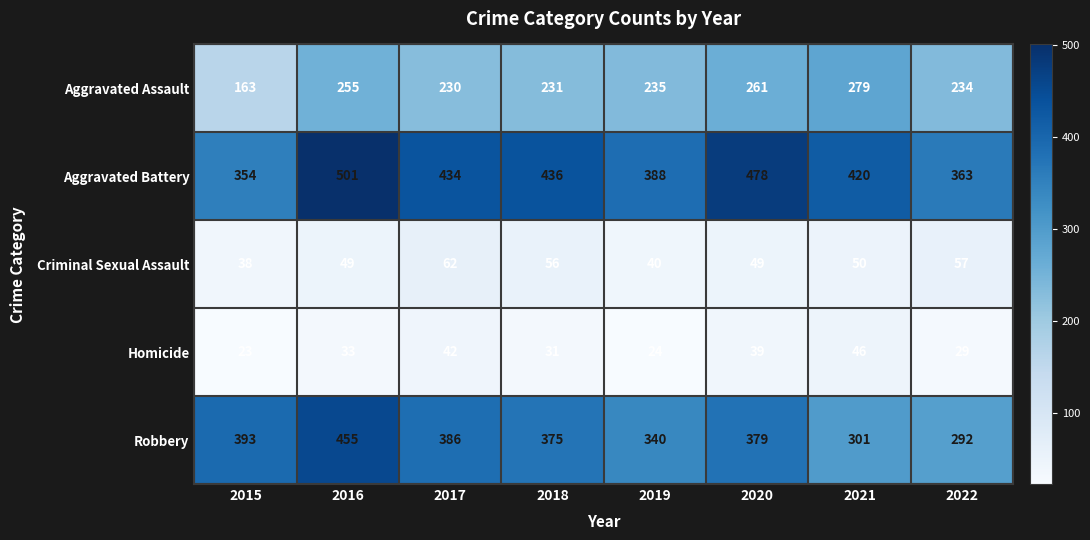

What is the average value of the Robbery series?

365